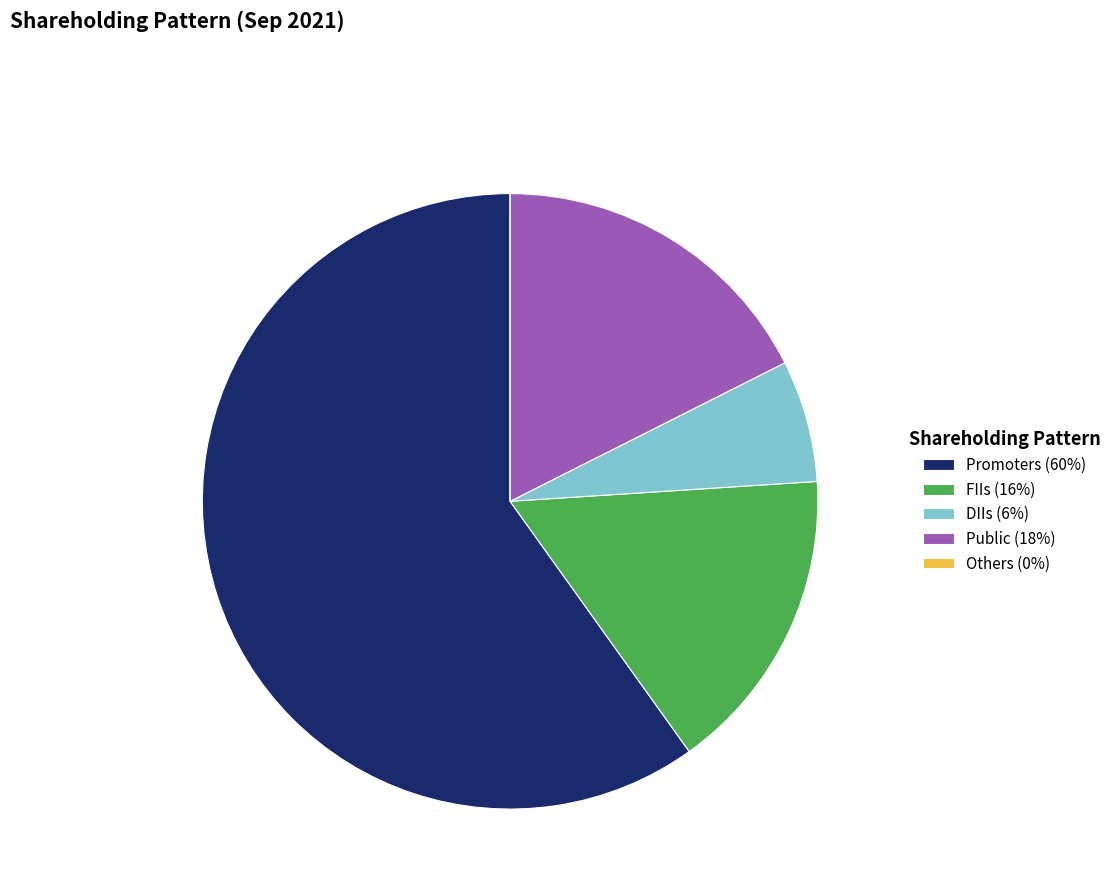

Combined, do Public (18%) and DIIs (6%) account for over 50%?

No